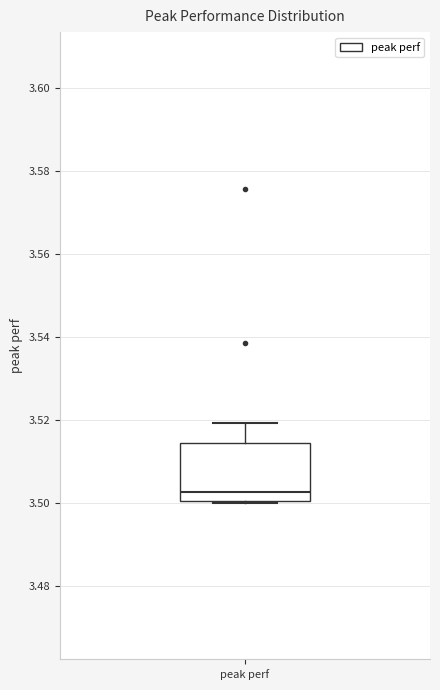

Where is the upper edge of the box for peak perf on the y-axis? The values are not printed on the chart, so give them approximately, as read against the axis.

3.514